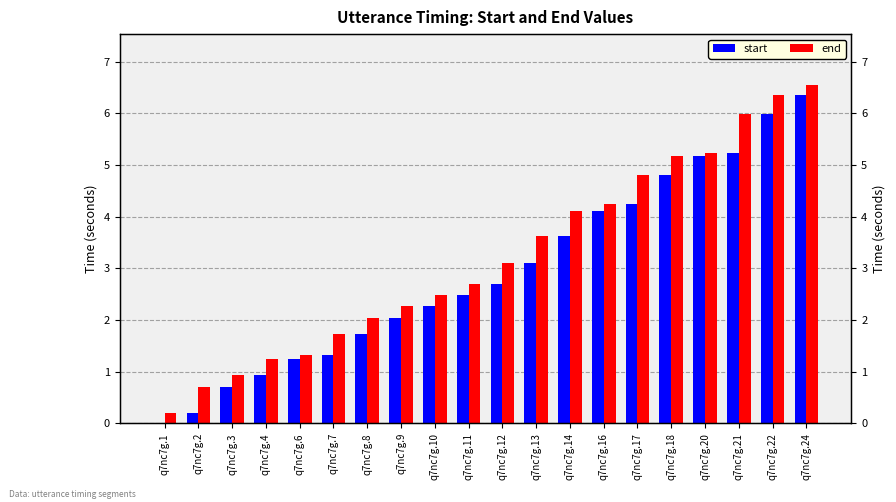

Which has a higher value, q7nc7g.9 or q7nc7g.18?

q7nc7g.18